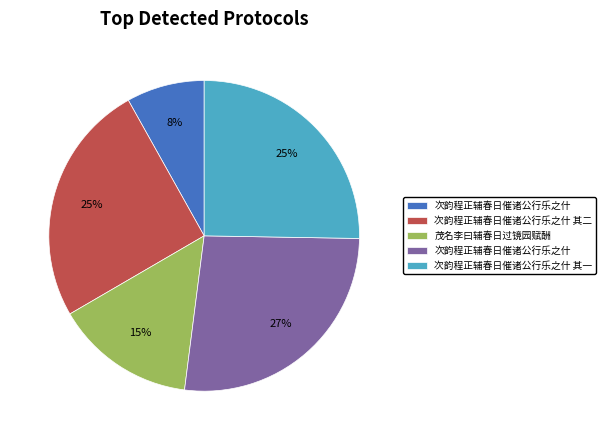

Is there a majority slice in this chart?

No